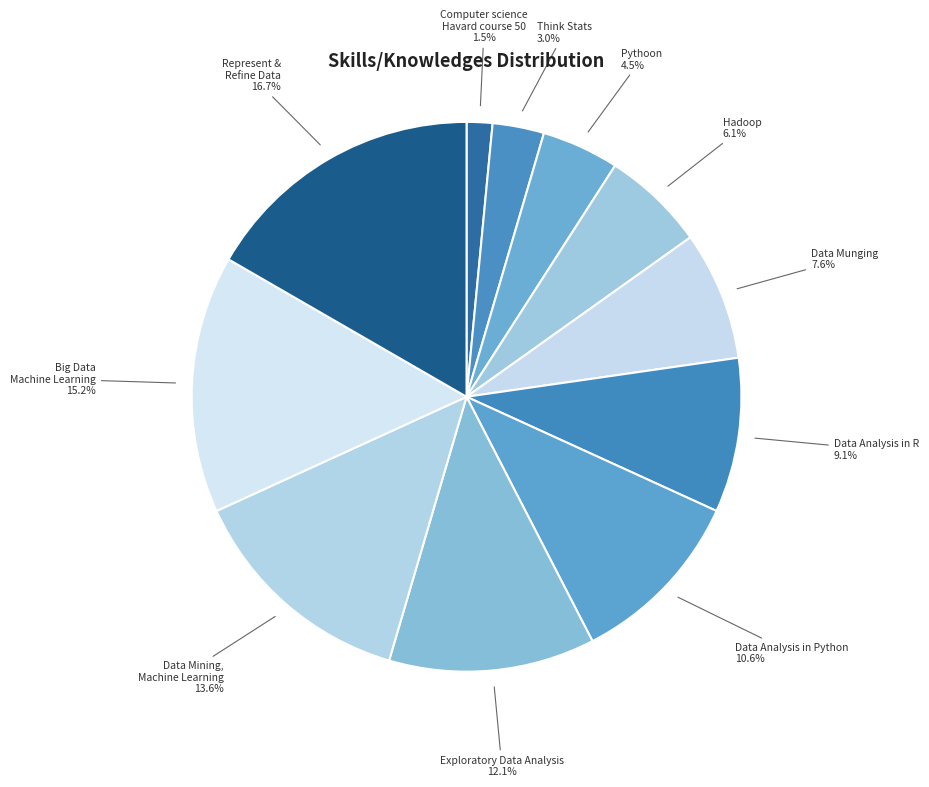

How many slices are in this pie chart?

11